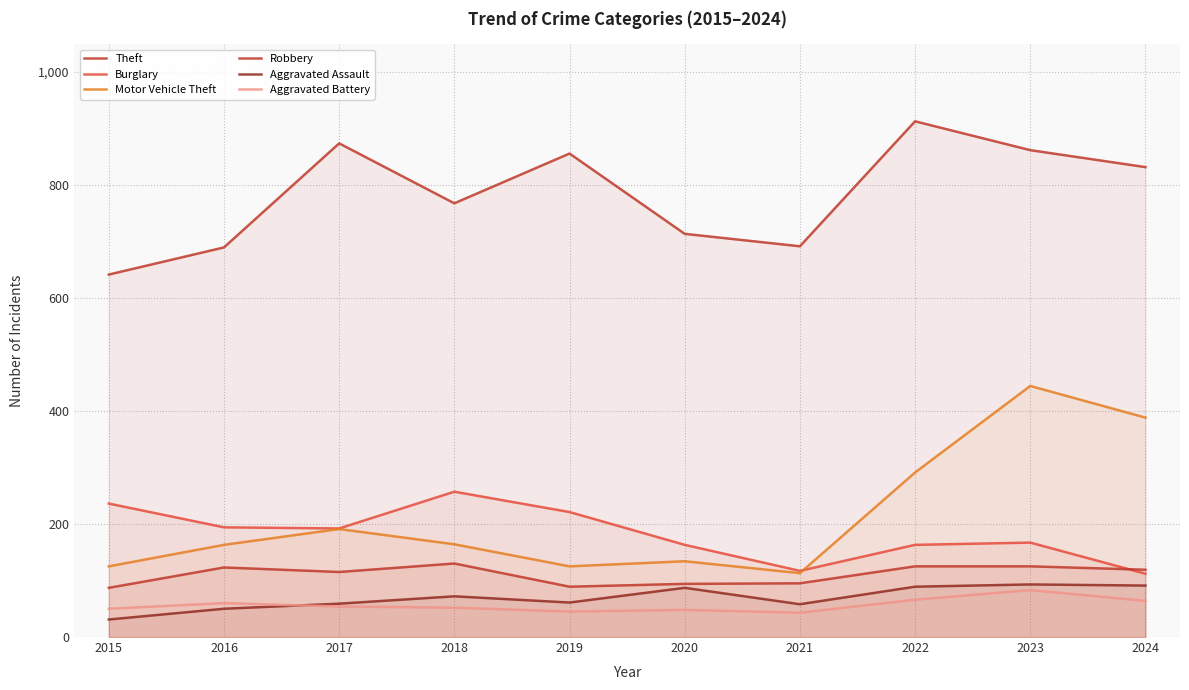

Read the Aggravated Battery value at 2016, to the nearest 10.

60